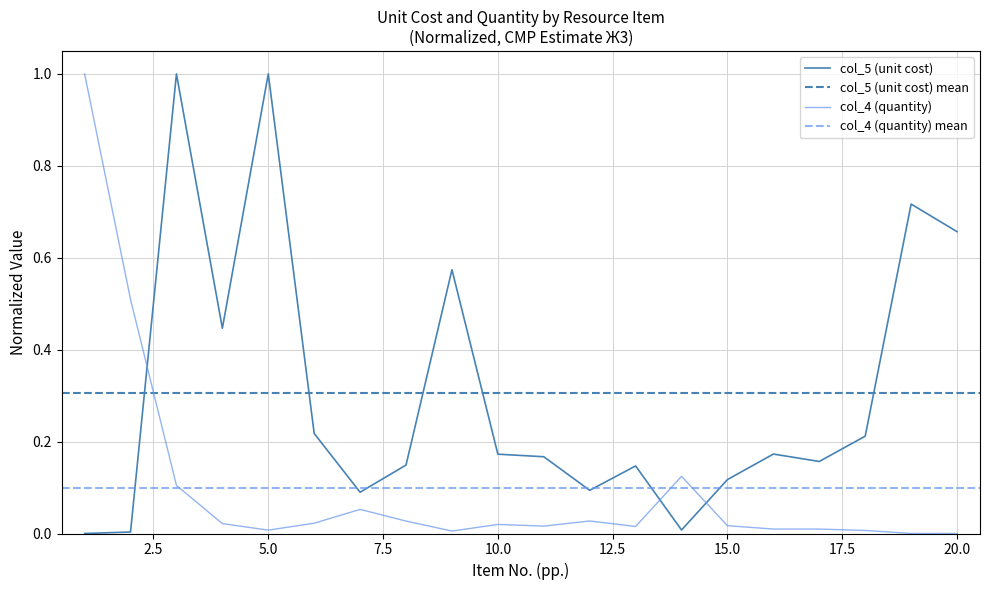

Where is the first local maximum for col_4 (quantity)?

7